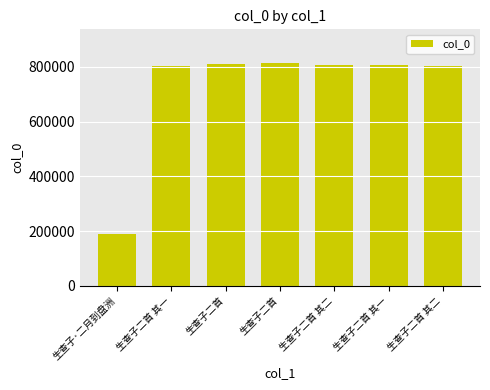

How many values are below 805693?

3